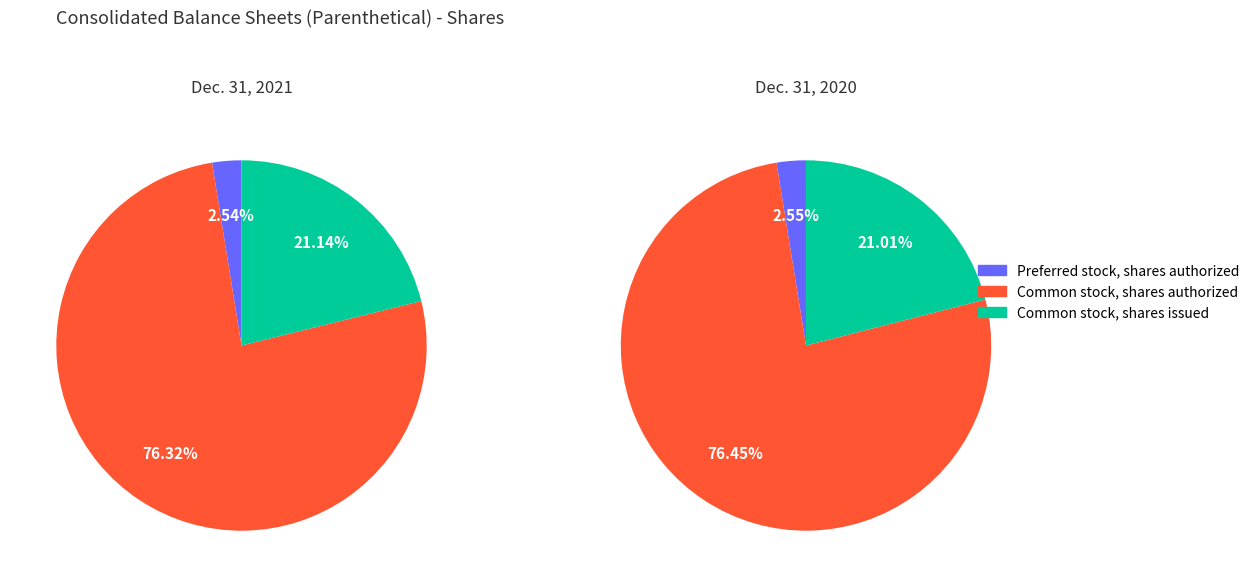

Which category accounts for the majority?

Common stock, shares authorized